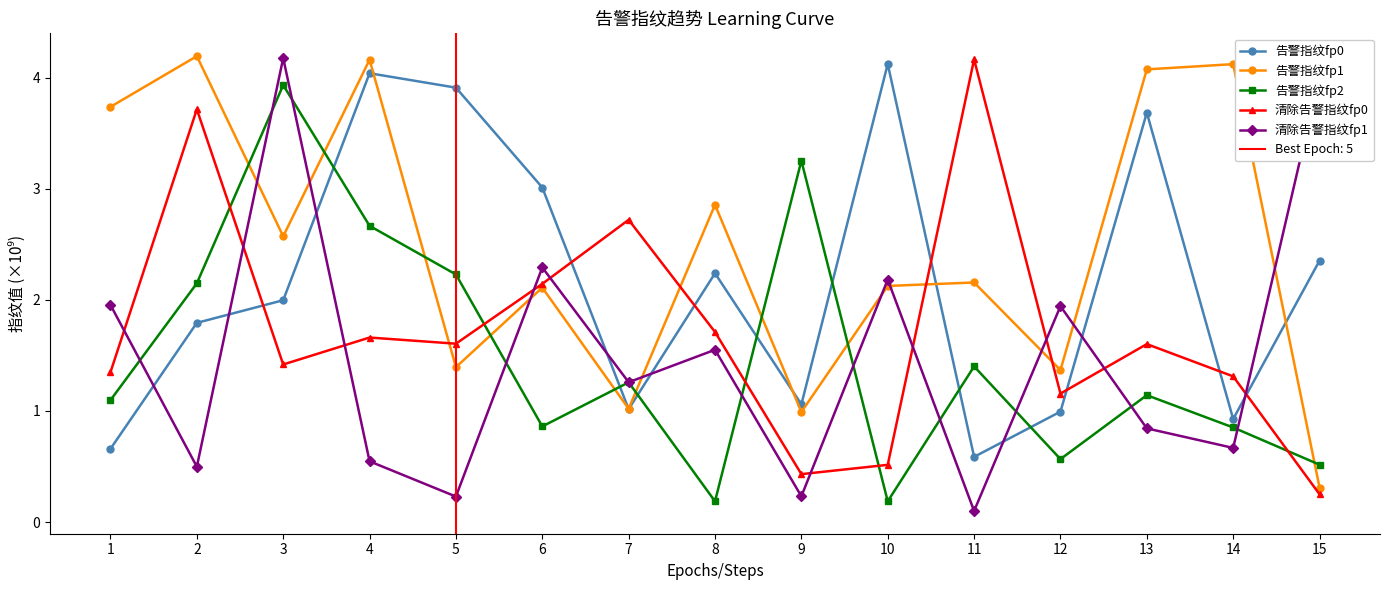

What is the value of the 告警指纹fp2 point at the 5th from the left?

2.2